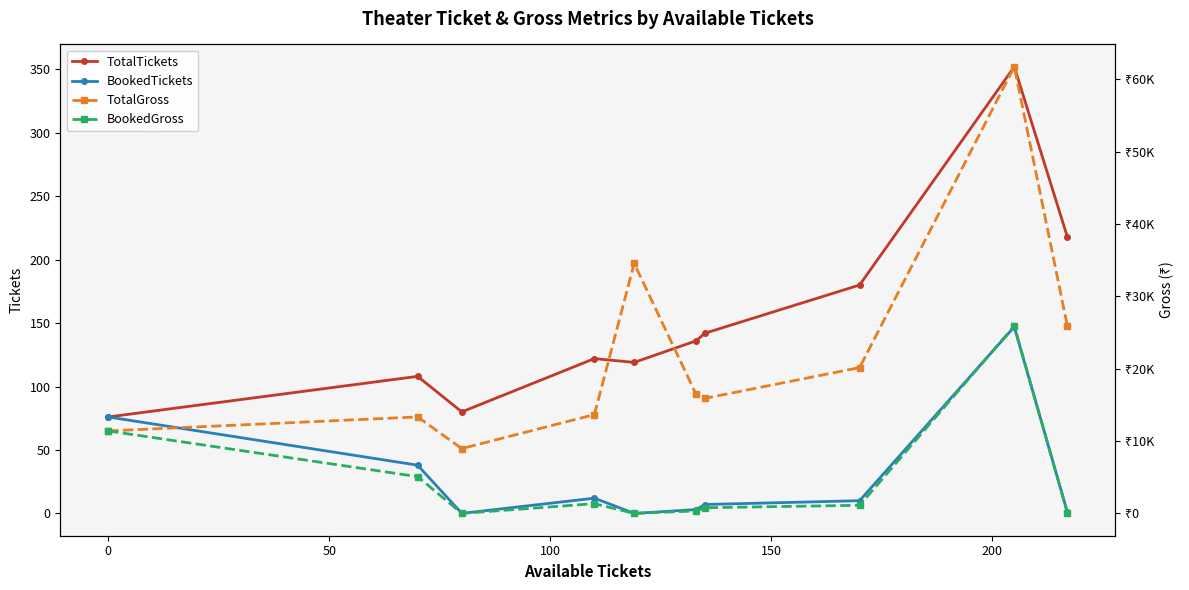

Which series has the widest spread of values?

TotalGross